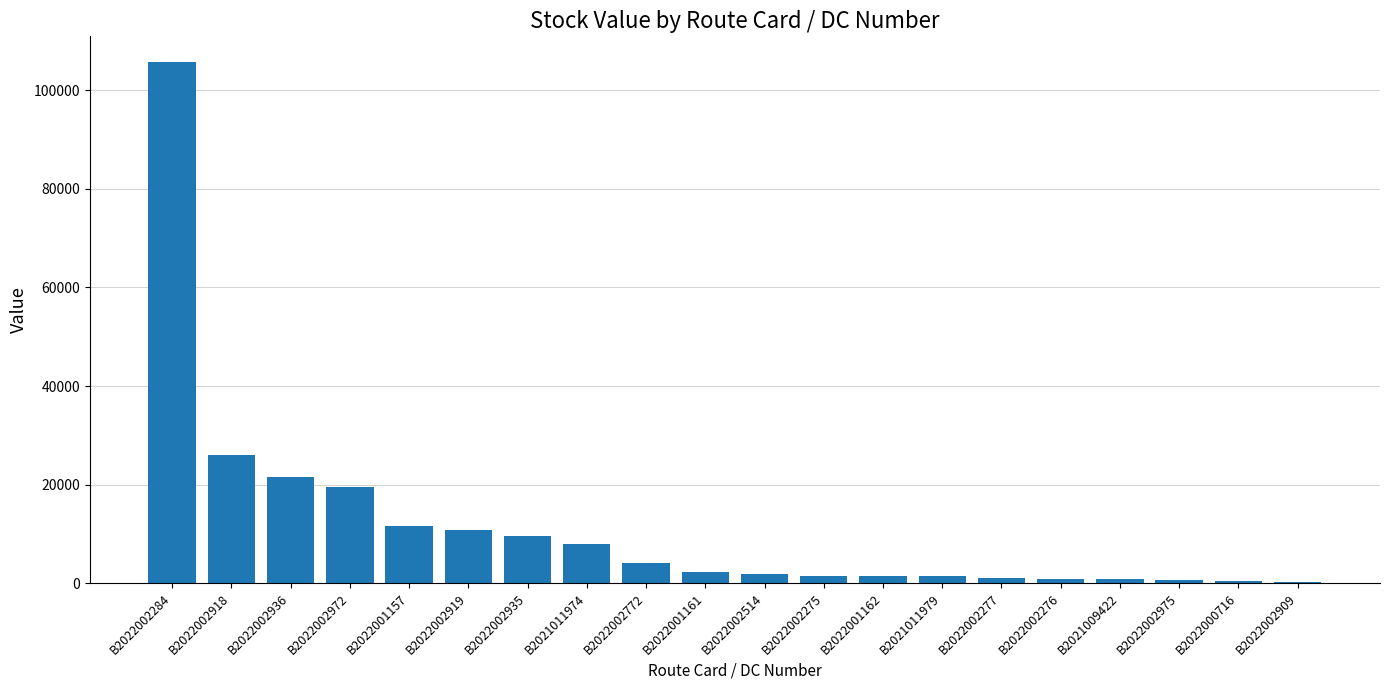

What is the sum of the values at B2022002276 and B2022002918?

26856.0